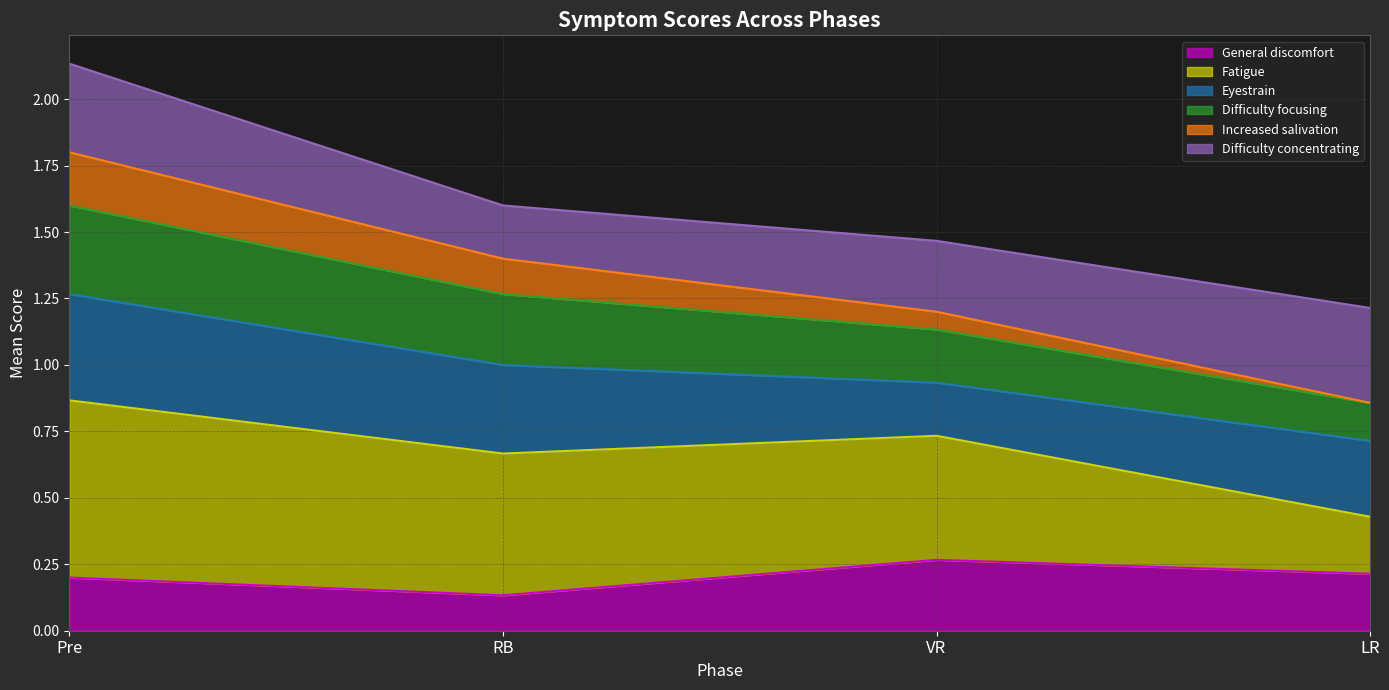

Which has a higher value, RB or Pre?

Pre